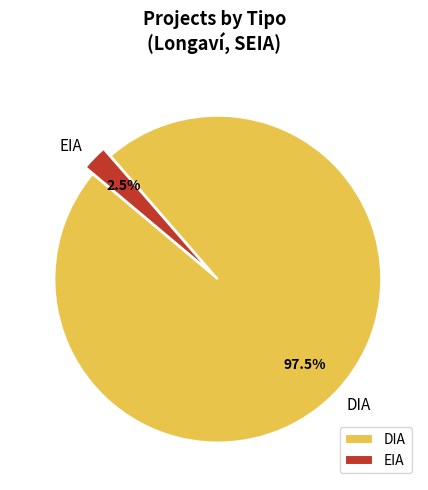

The DIA slice represents 88% of the pie. True or false?

False